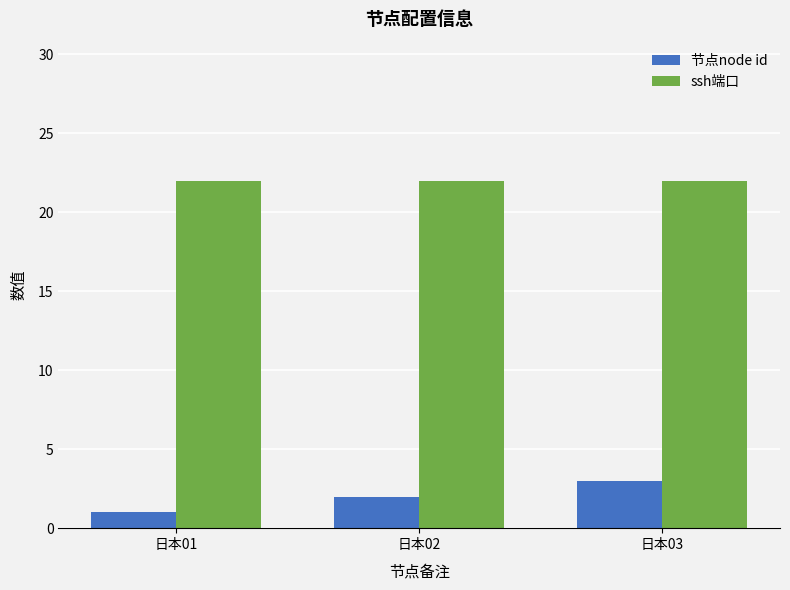

What is the spread (max minus min) of values at 日本03?

19